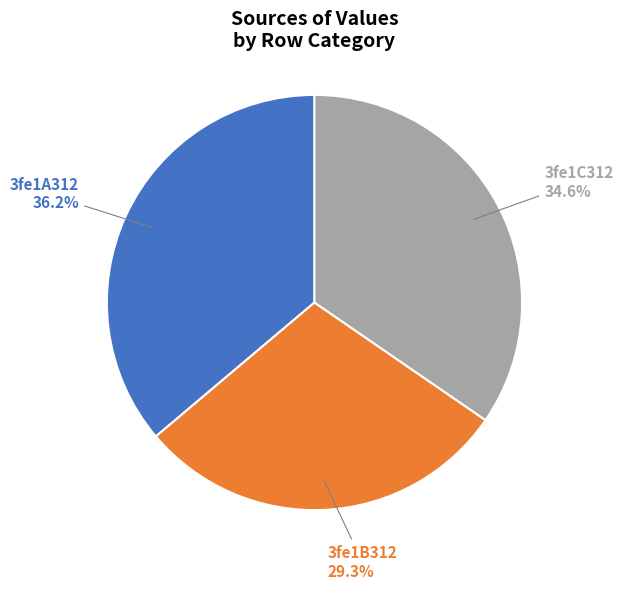

Does any single category account for the majority?

No